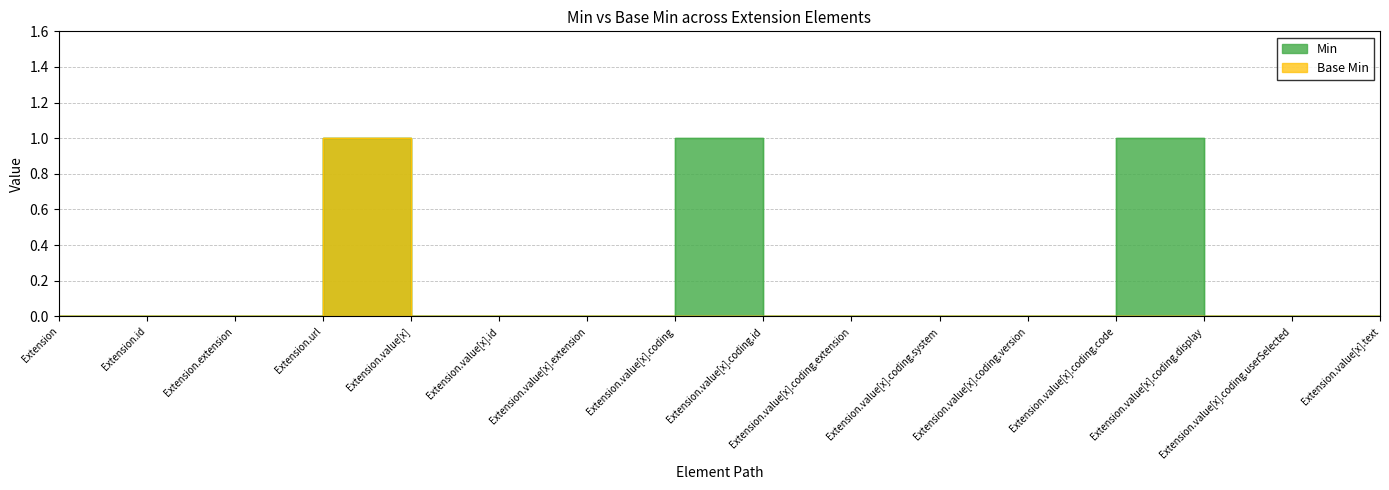

Reading left to right, what are all the values shown in this chart?

Min: 0	0	0	1	0	0	0	1	0	0	0	0	1	0	0	0
Base Min: 0	0	0	1	0	0	0	0	0	0	0	0	0	0	0	0